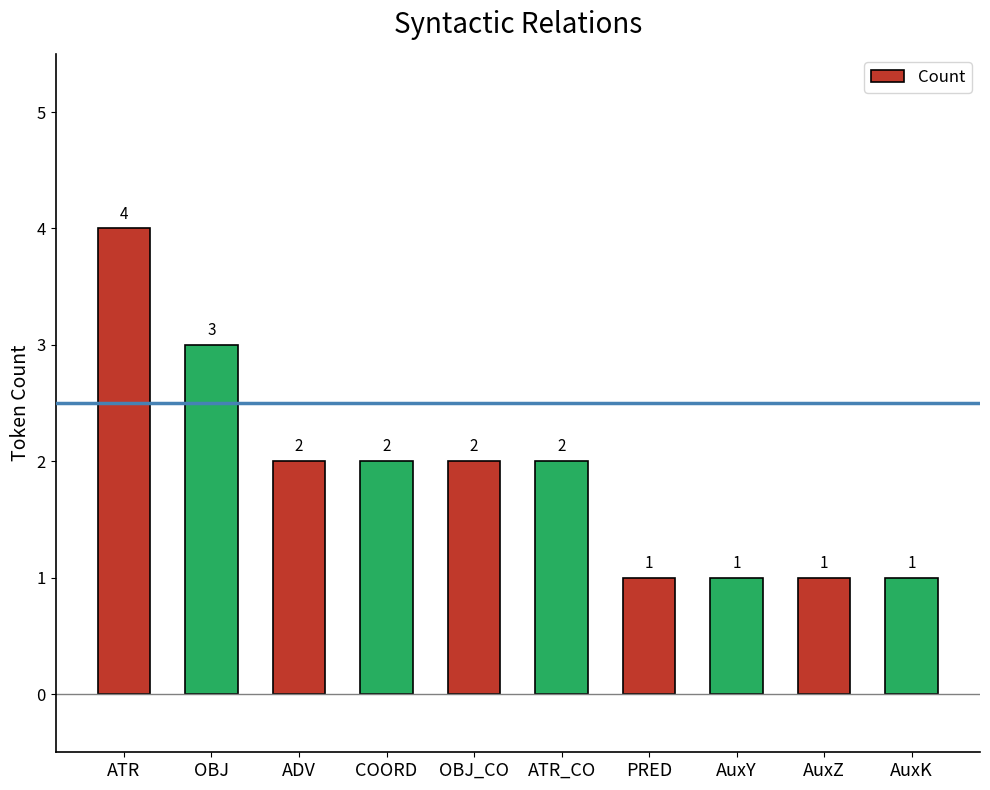

How many series are shown in this chart?

1